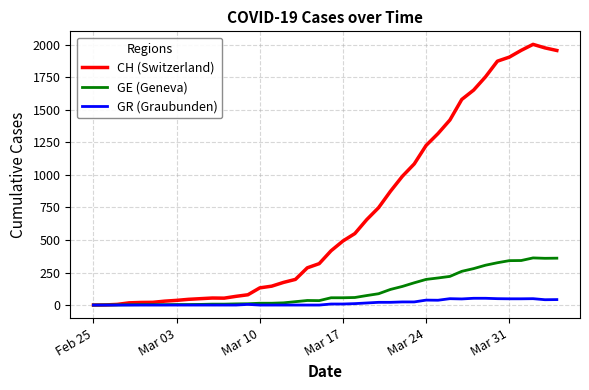

Which series has the largest range (max minus min)?

CH (Switzerland)